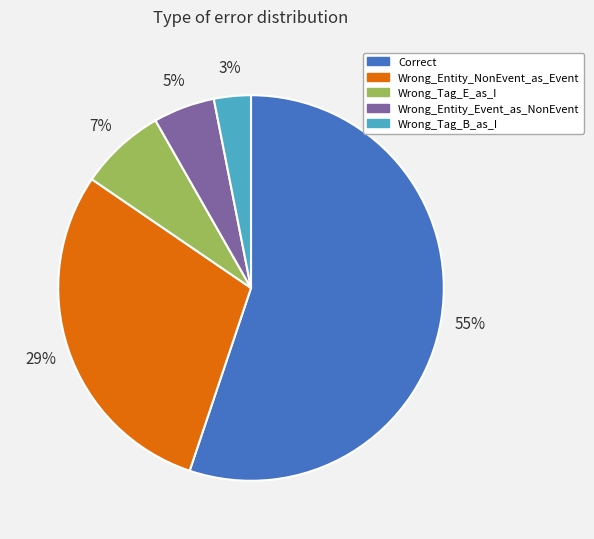

How many slices are in this pie chart?

5